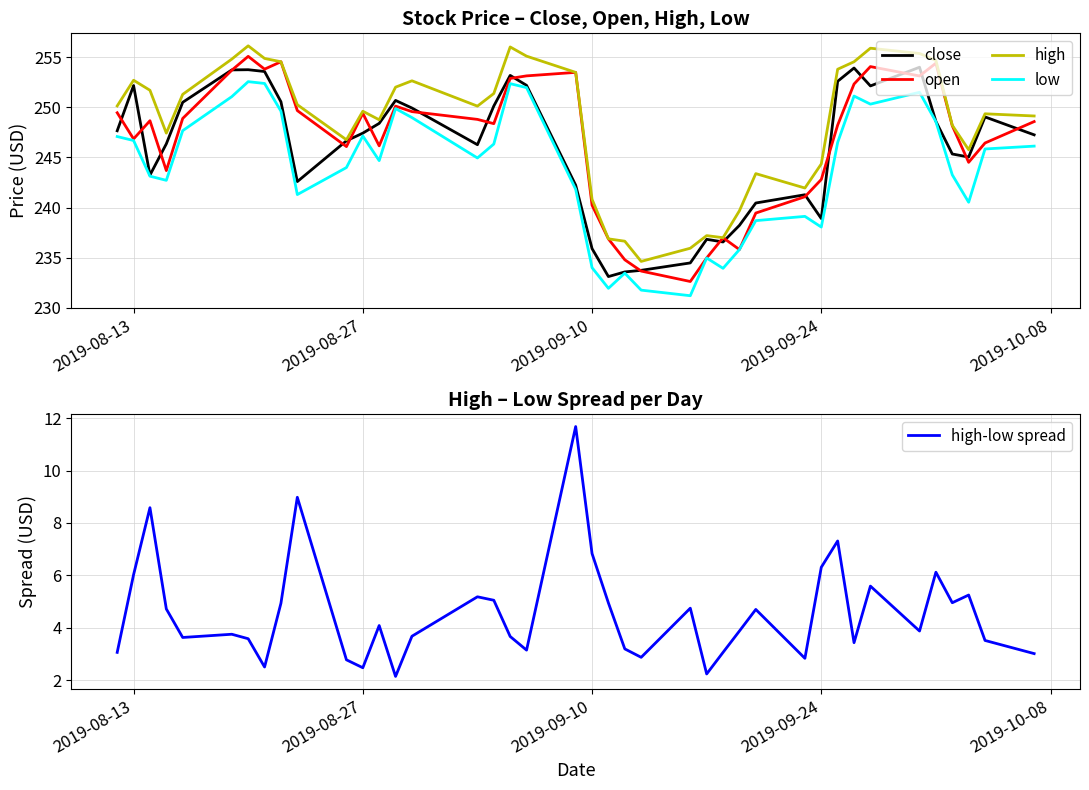

True or false: high and low cross at least once.

False